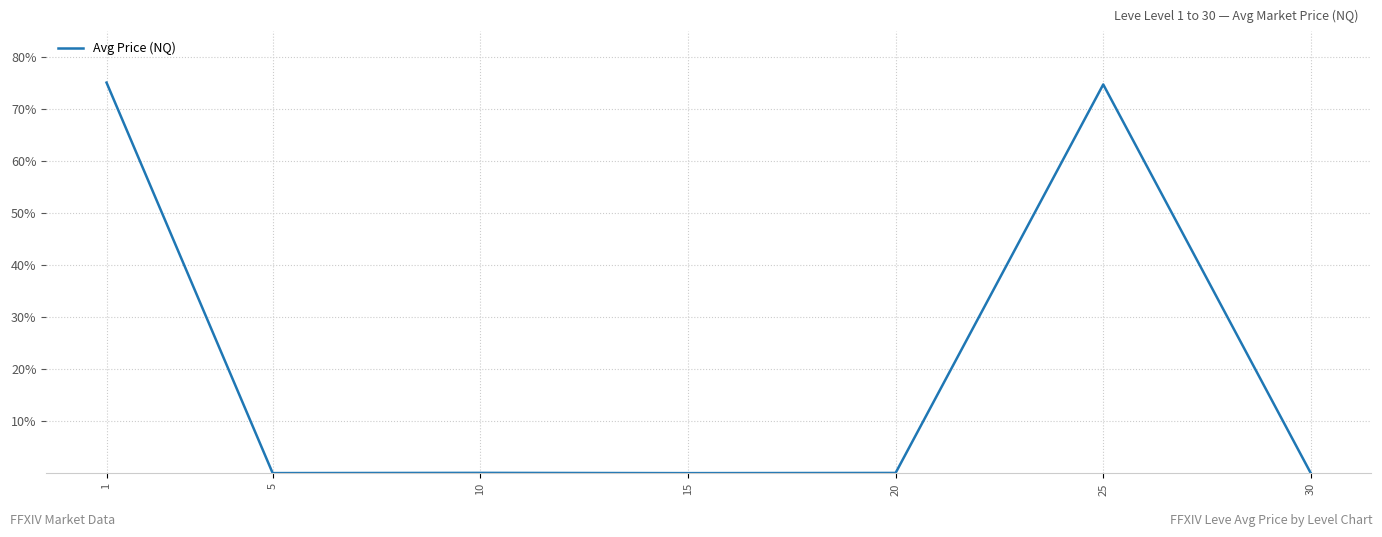

Does the chart have visible grid lines?

Yes